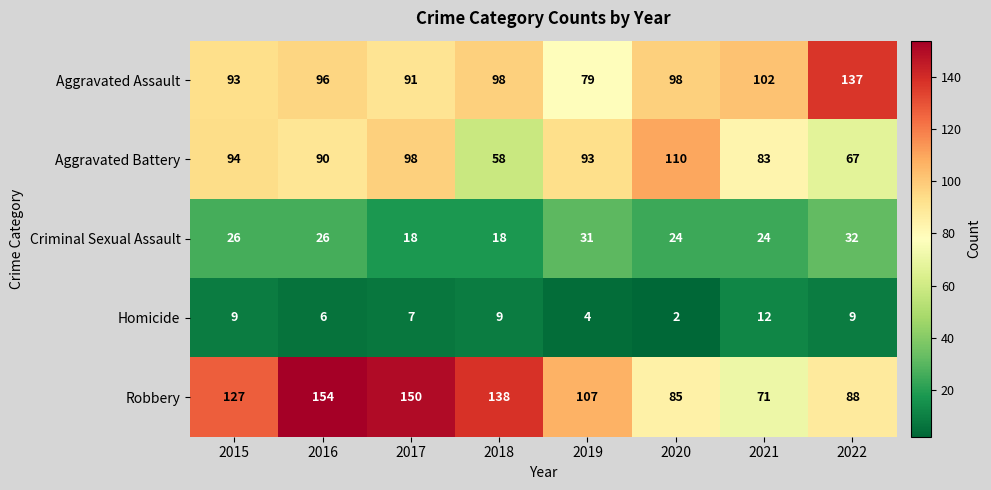

At how many categories does at least one series exceed 50?

8